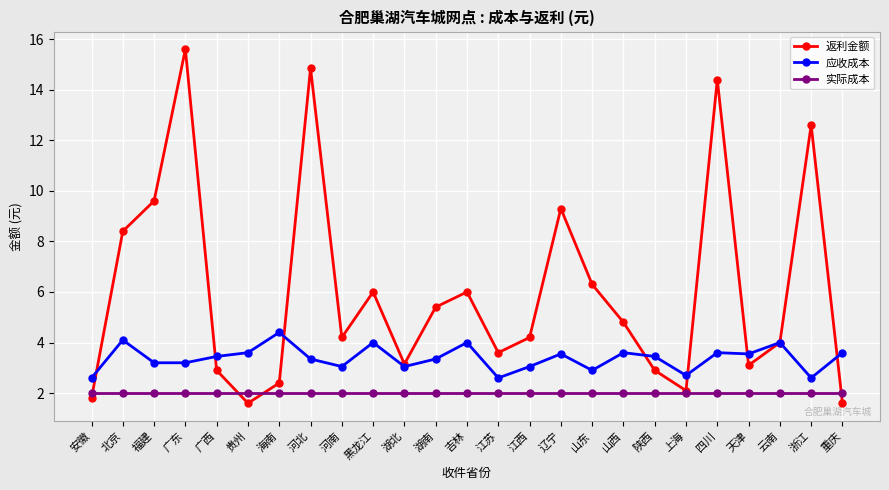

Rank the series by their maximum value, from highest to lowest.

返利金额, 应收成本, 实际成本